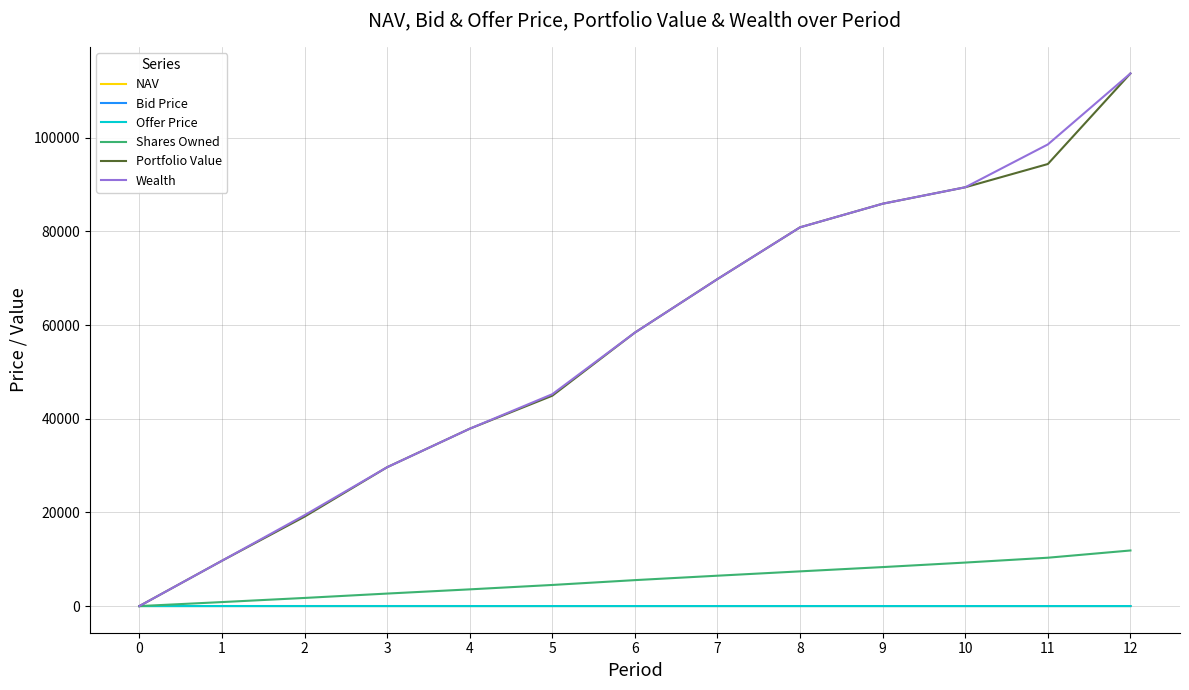

What is the sum of the Shares Owned values at 6 and 2?

7283.7